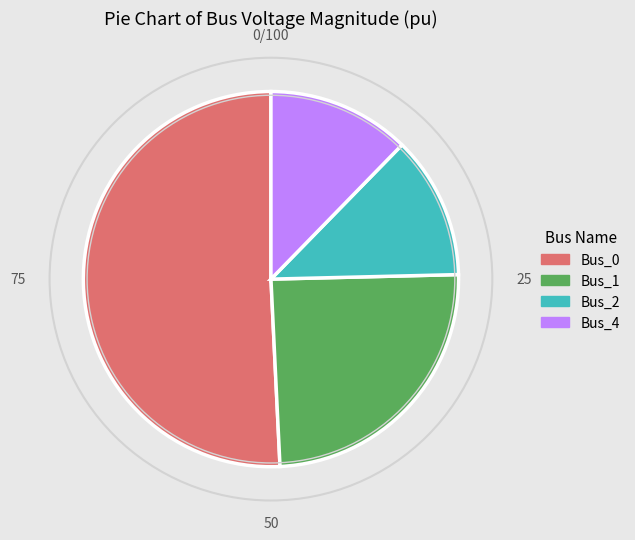

Combined, do Bus_2 and Bus_4 account for over 50%?

No